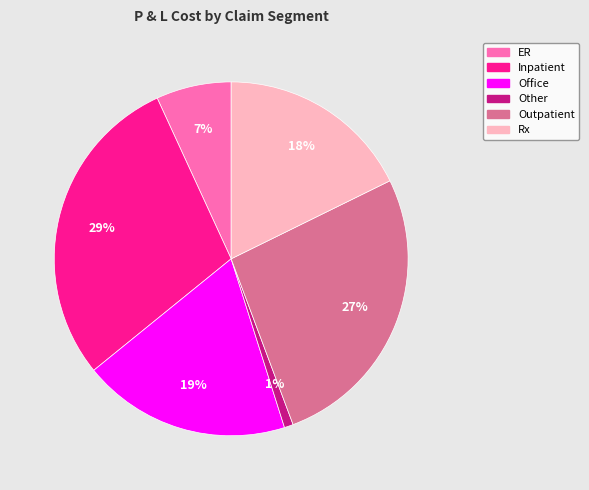

The Outpatient slice represents 27% of the pie. True or false?

True